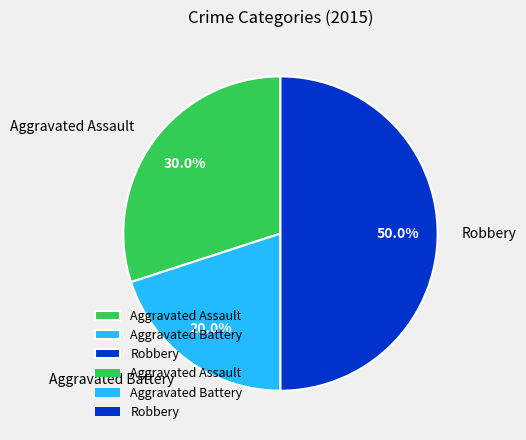

To the nearest percent, what portion does Robbery represent?

50%